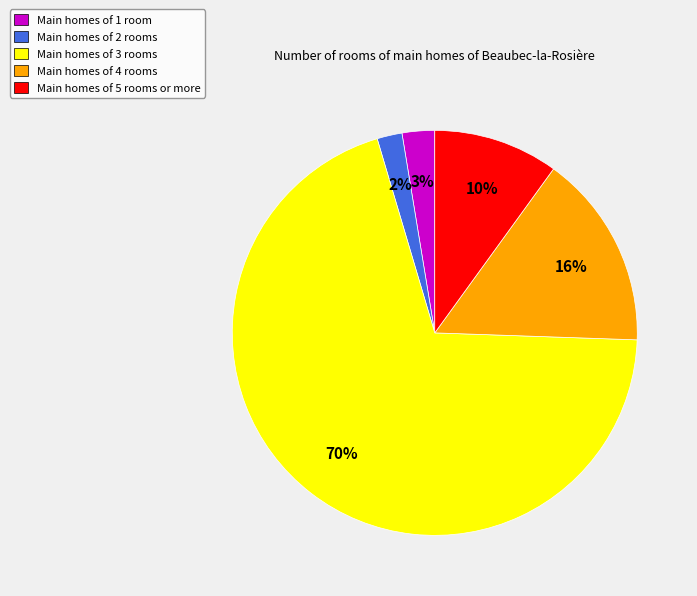

What is the smallest slice in the pie chart?

Main homes of 2 rooms